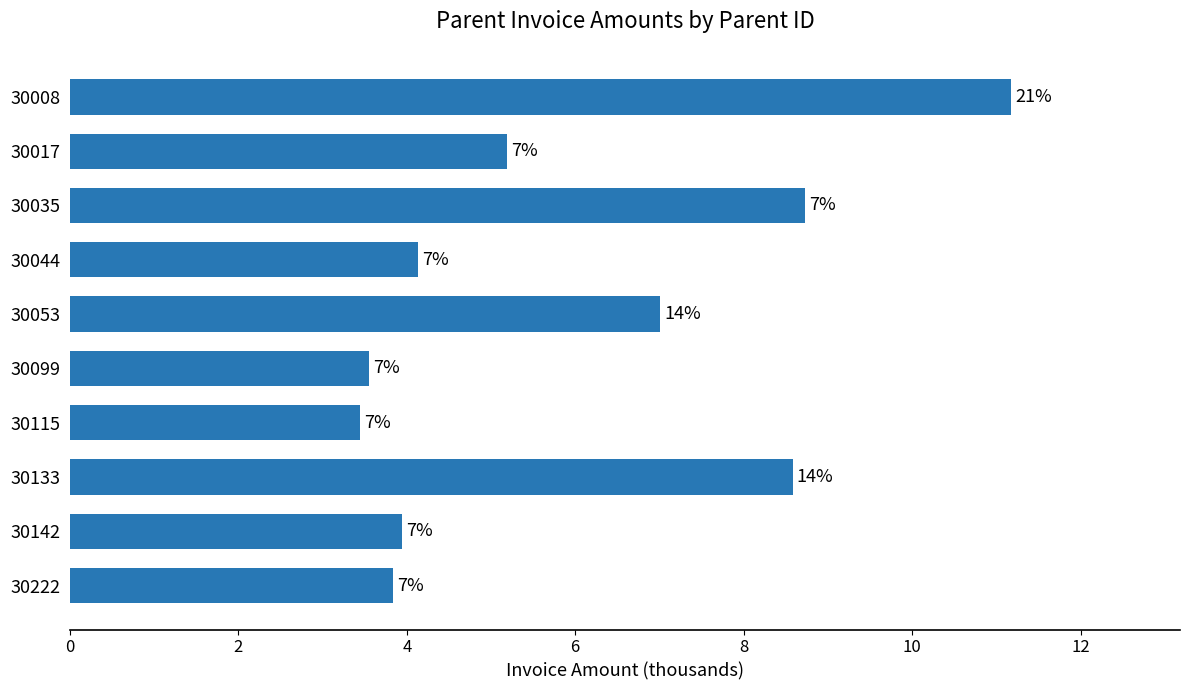

True or false: the data shows 2.3 at 30222.

False